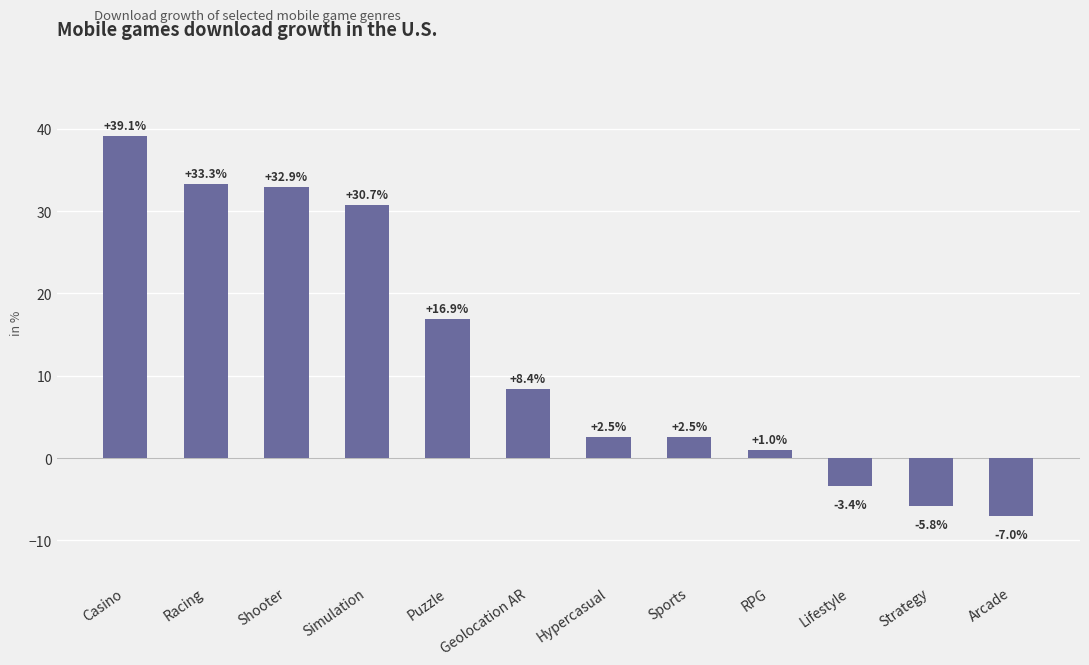

What is the change in value from Simulation to Geolocation AR?

-22.3